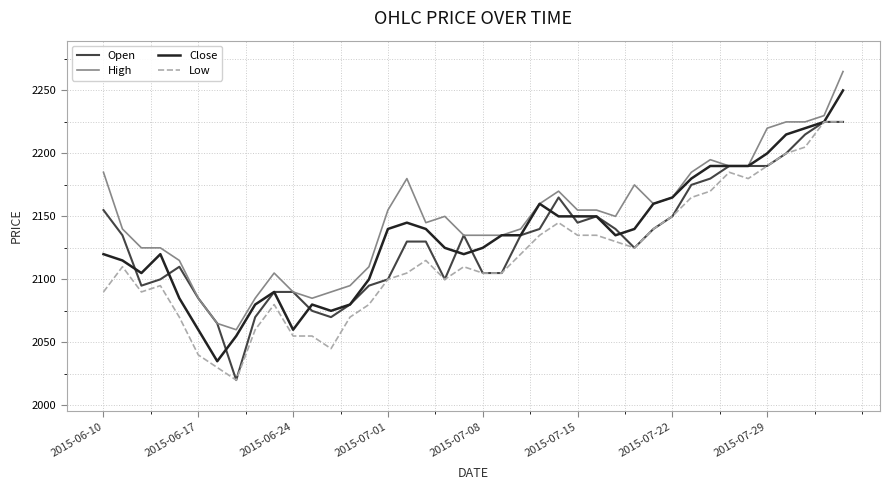

Reading left to right, transcribe all the data shown in this chart.

Open: 2155	2135	2095	2100	2110	2085	2065	2020	2070	2090	2090	2075	2070	2080	2095	2100	2130	2130	2100	2135	2105	2105	2135	2140	2165	2145	2150	2140	2125	2140	2150	2175	2180	2190	2190	2190	2200	2215	2225	2225
High: 2185	2140	2125	2125	2115	2085	2065	2060	2085	2105	2090	2085	2090	2095	2110	2155	2180	2145	2150	2135	2135	2135	2140	2160	2170	2155	2155	2150	2175	2160	2165	2185	2195	2190	2190	2220	2225	2225	2230	2265
Close: 2120	2115	2105	2120	2085	2060	2035	2055	2080	2090	2060	2080	2075	2080	2100	2140	2145	2140	2125	2120	2125	2135	2135	2160	2150	2150	2150	2135	2140	2160	2165	2180	2190	2190	2190	2200	2215	2220	2225	2250
Low: 2090	2110	2090	2095	2070	2040	2030	2020	2060	2080	2055	2055	2045	2070	2080	2100	2105	2115	2100	2110	2105	2105	2120	2135	2145	2135	2135	2130	2125	2140	2150	2165	2170	2185	2180	2190	2200	2205	2225	2225